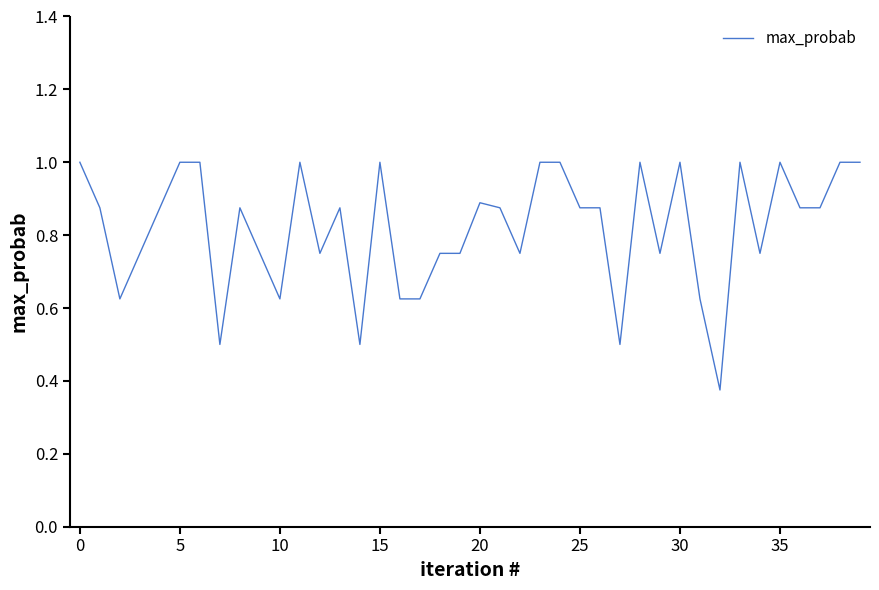

What is the maximum value shown in the chart?

1.0